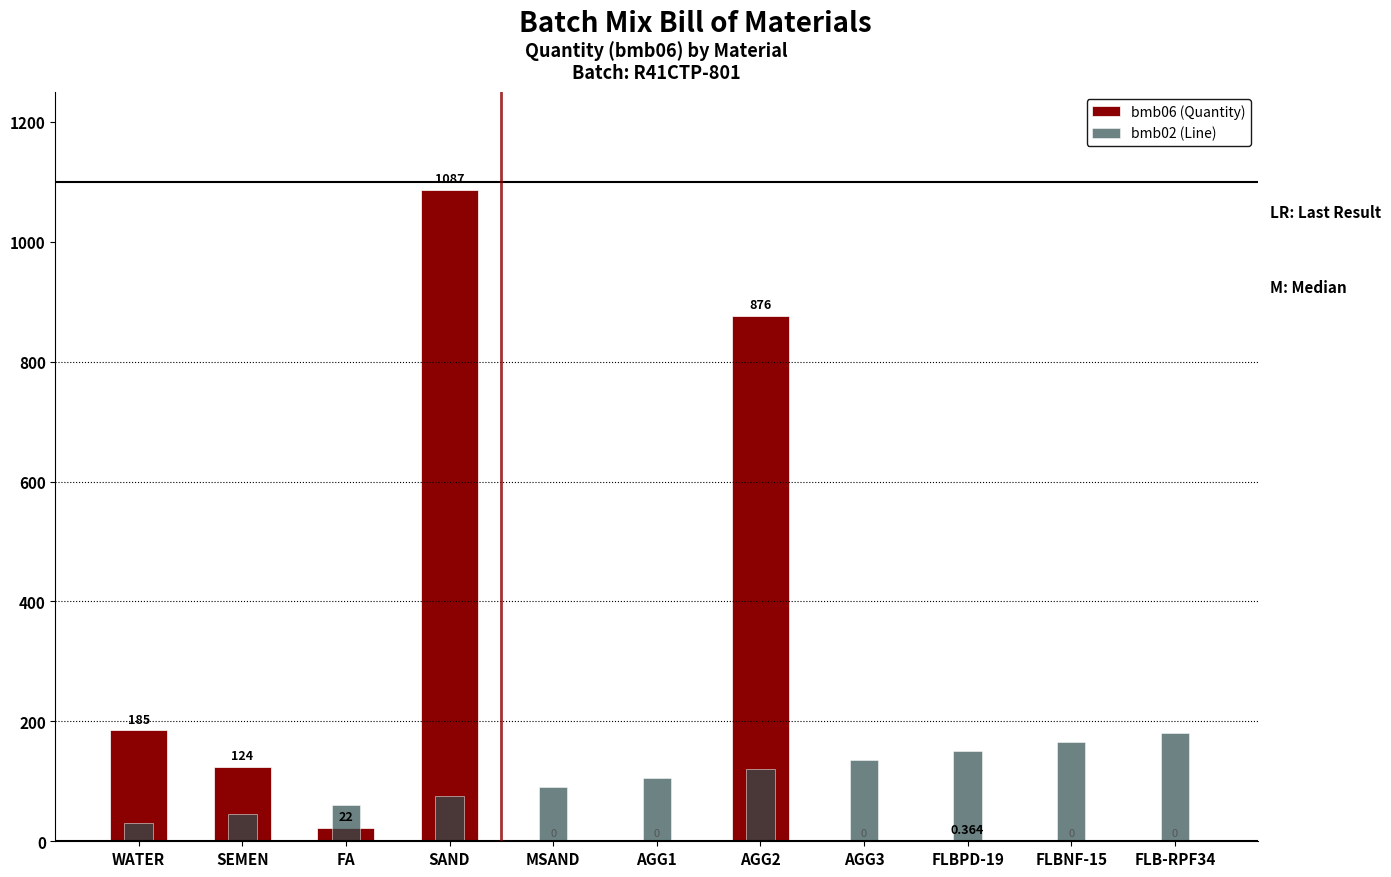

List the series in order of their peak value, lowest first.

bmb02 (Line), bmb06 (Quantity)